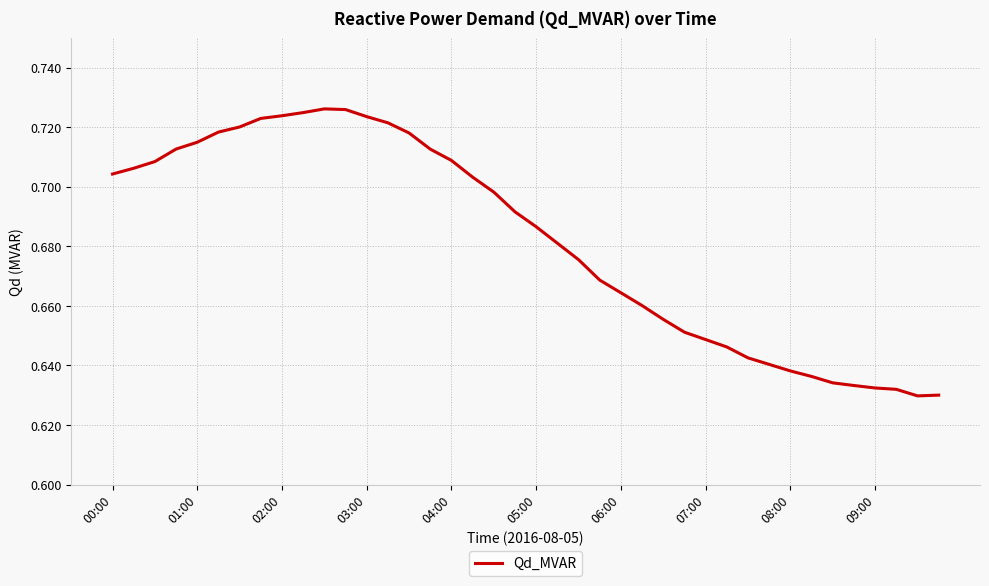

What is the maximum value shown in the chart?

0.7